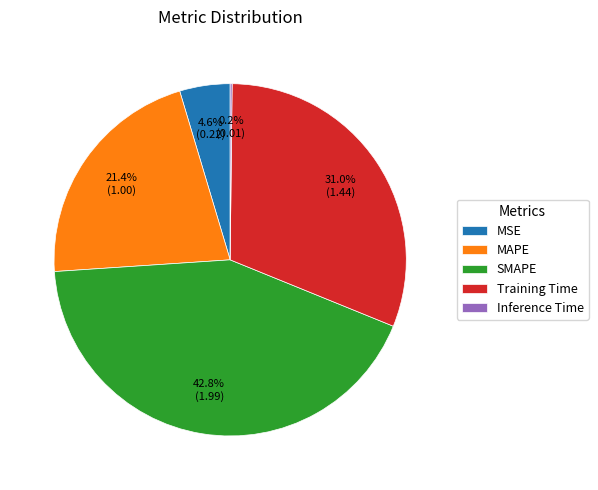

To the nearest percent, what is the combined percentage of SMAPE and MSE?

47%